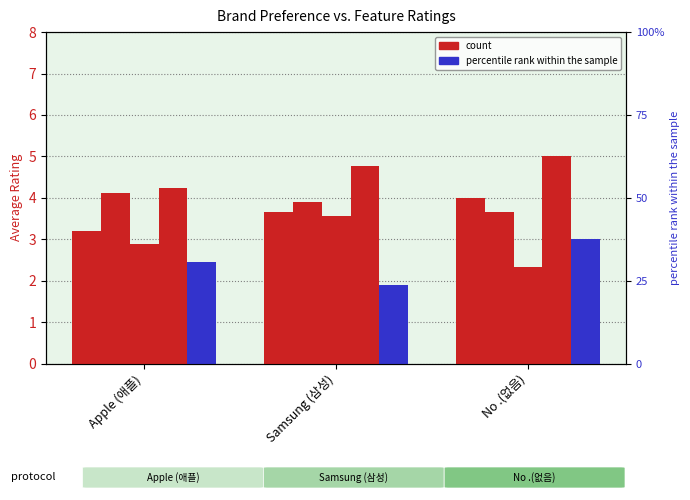

Which label corresponds to the largest value in the chart?

No .(없음)